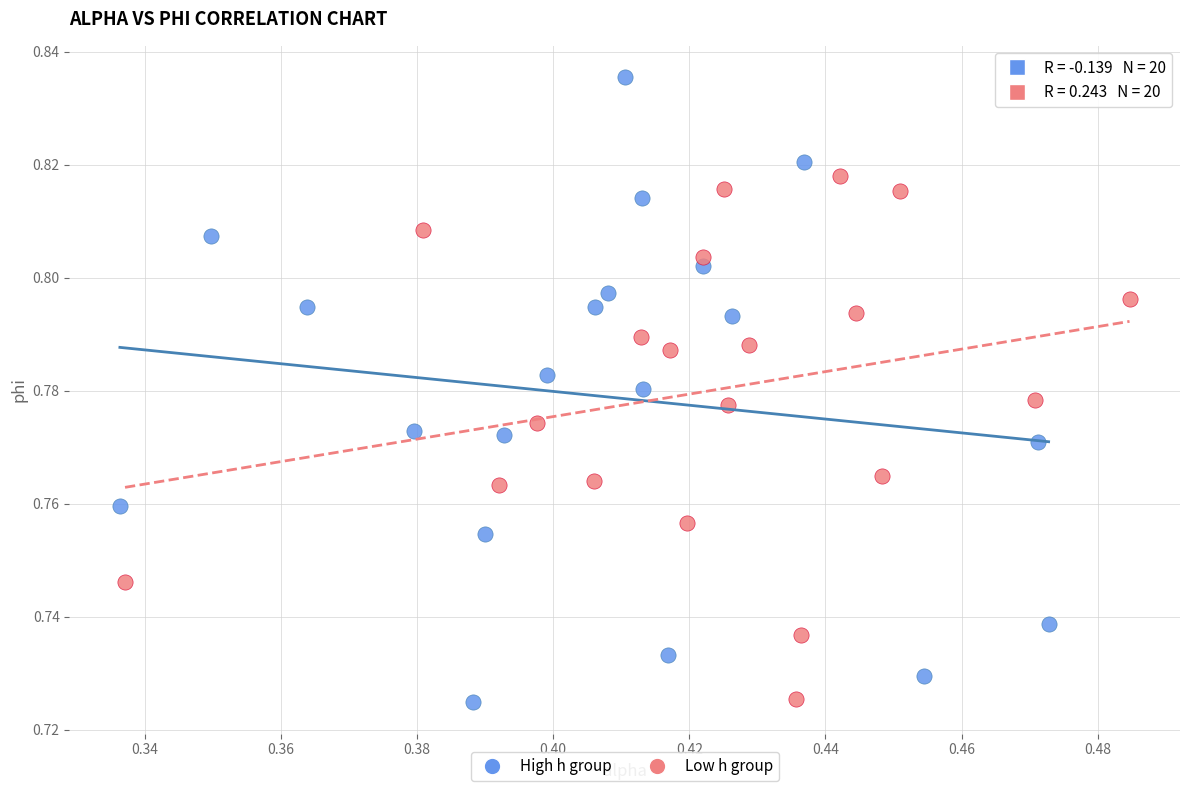

Which series reaches the maximum Y coordinate?

High h group